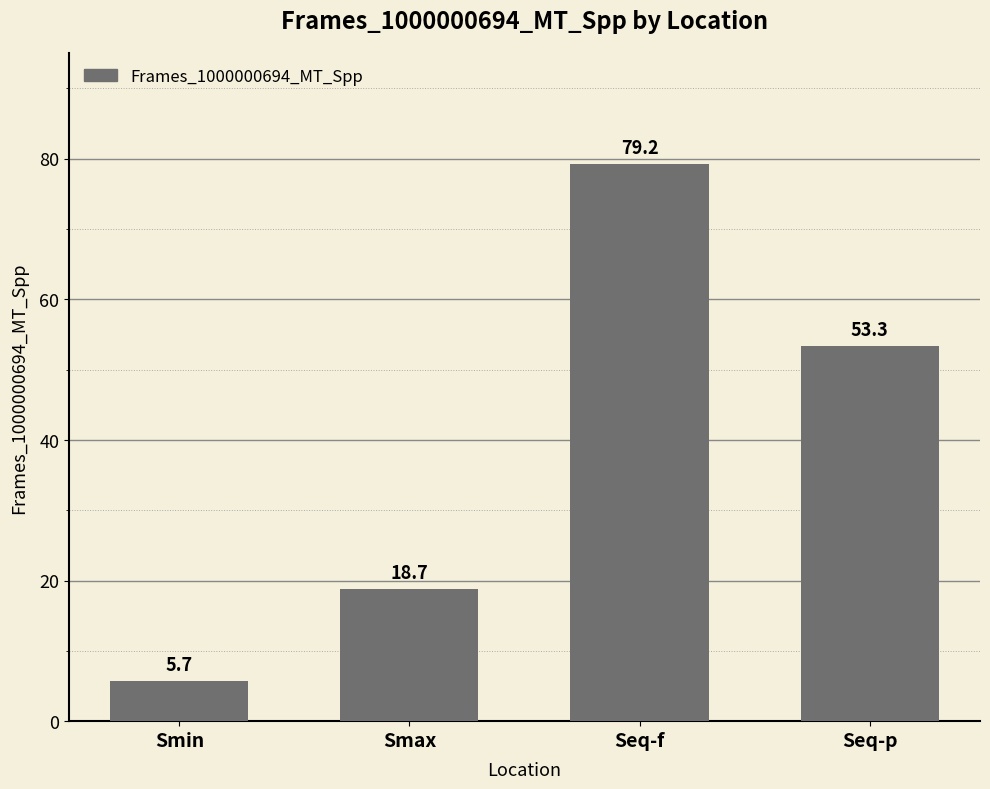

What is the change in value from Smin to Seq-f?

+73.5